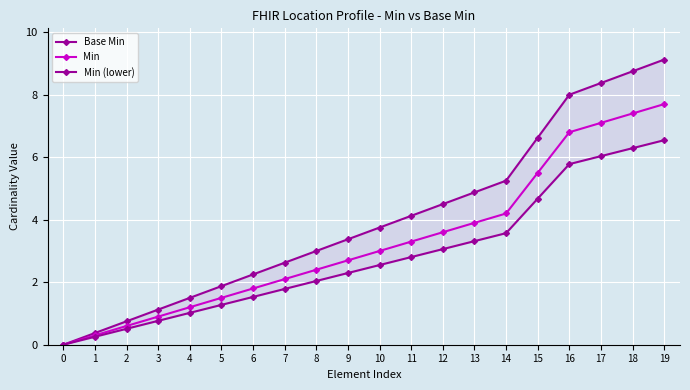

Which series has the largest total across all categories?

Base Min